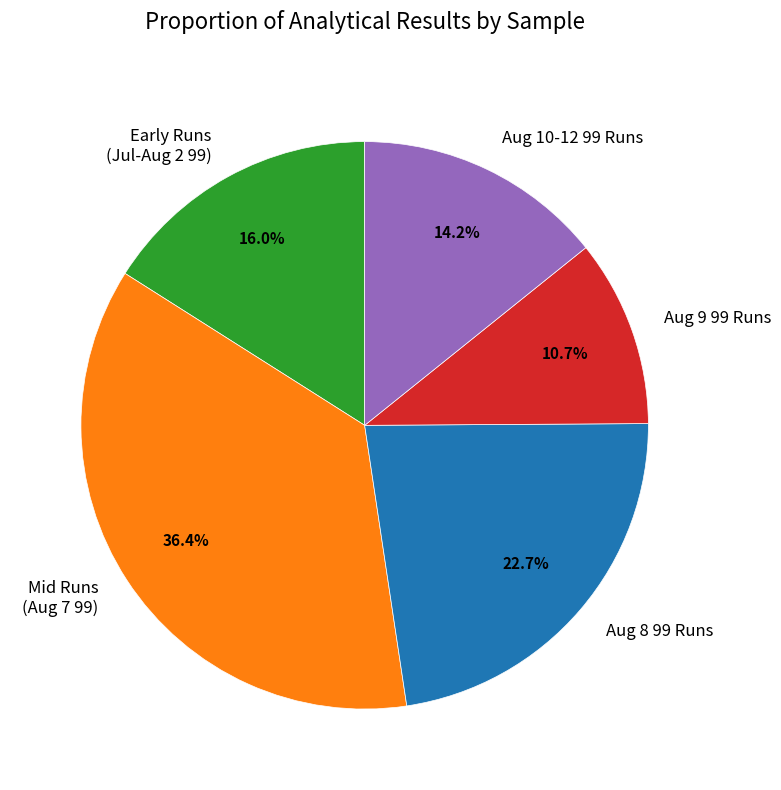

Rank the categories by value from lowest to highest.

Aug 9 99 Runs, Aug 10-12 99 Runs, Early Runs (Jul-Aug 2 99), Aug 8 99 Runs, Mid Runs (Aug 7 99)